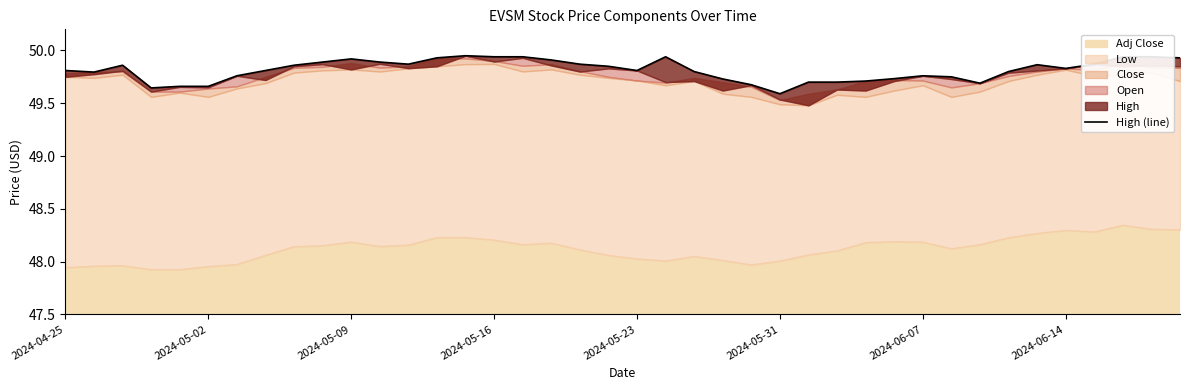

Count the values in the range 49 to 50.

40